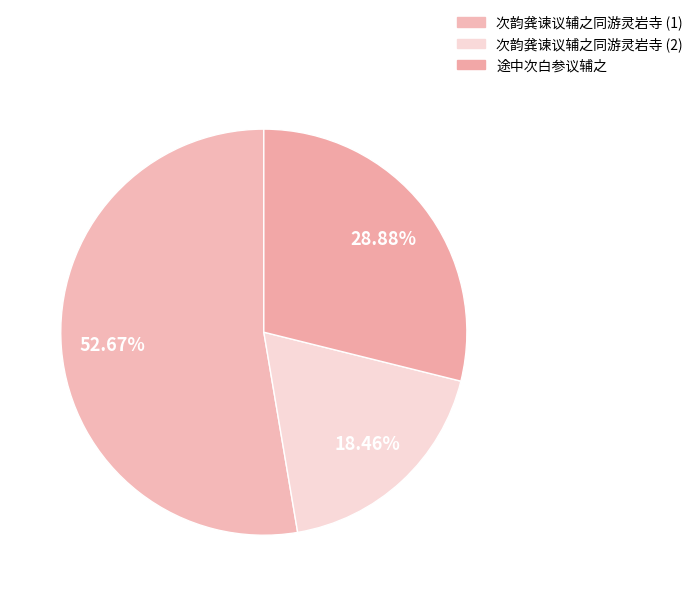

Is it true that 途中次白参议辅之 is 29% of the pie?

True